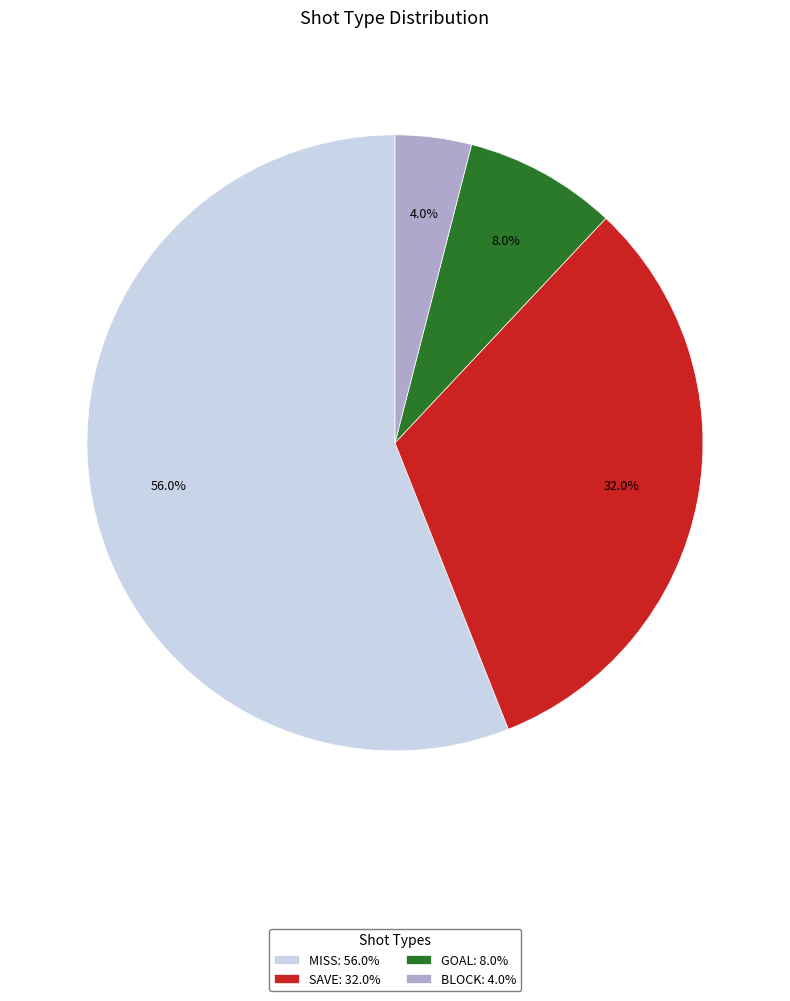

Which category has the biggest portion of the pie?

MISS: 56.0%